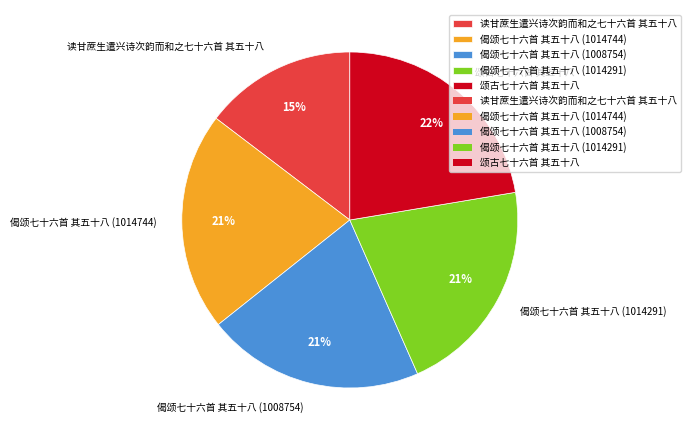

To the nearest percent, what percentage of the pie is 读甘蔗生遣兴诗次韵而和之七十六首 其五十八?

15%